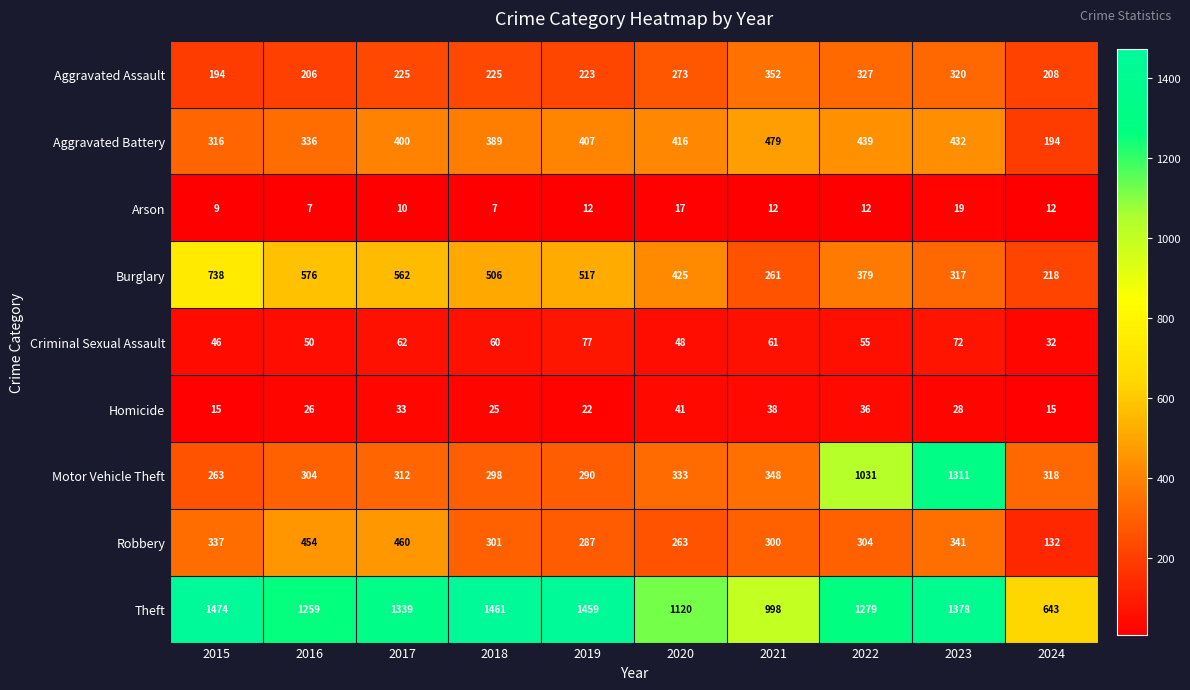

What is the average value of the Criminal Sexual Assault series?

56